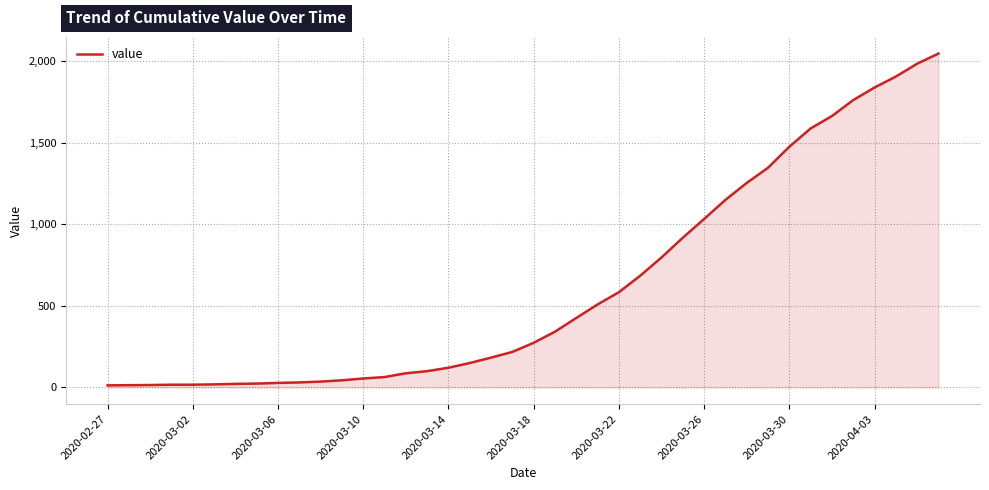

What is the difference between the maximum and minimum values?

2034